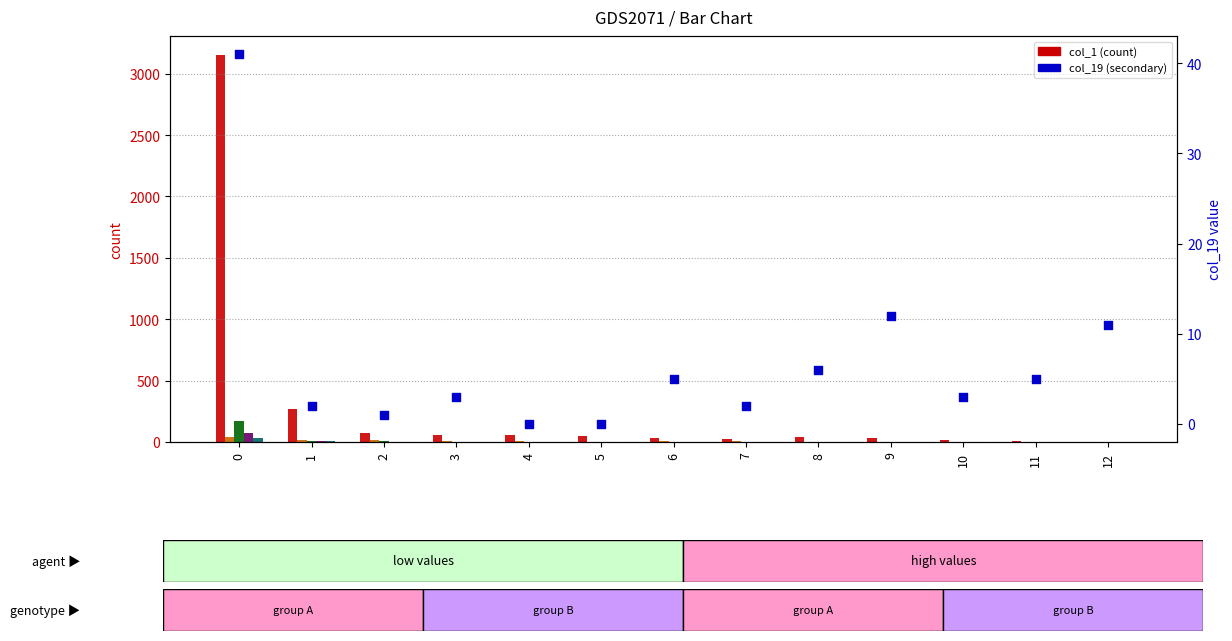

Which series reaches the minimum Y coordinate?

col_2